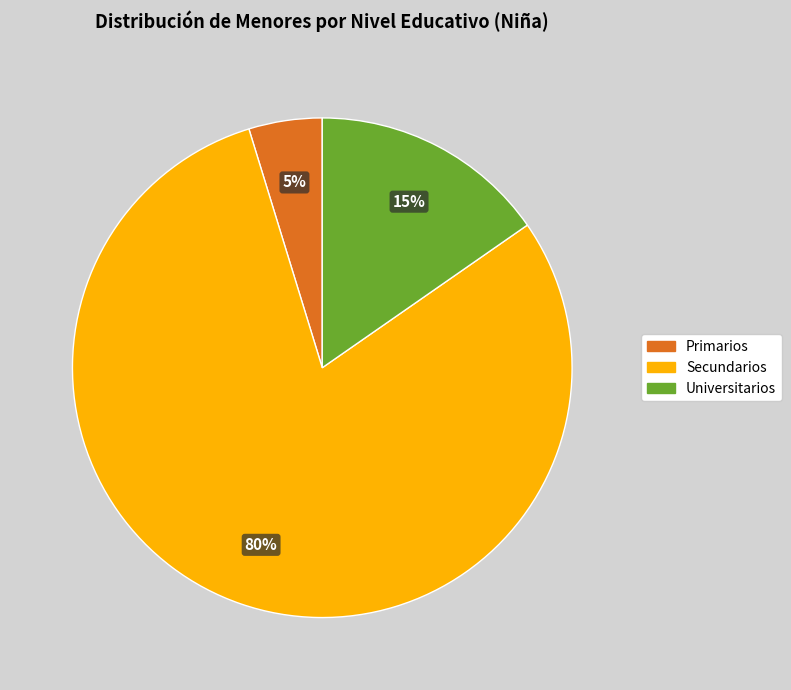

Which category has the smallest portion of the pie?

Primarios